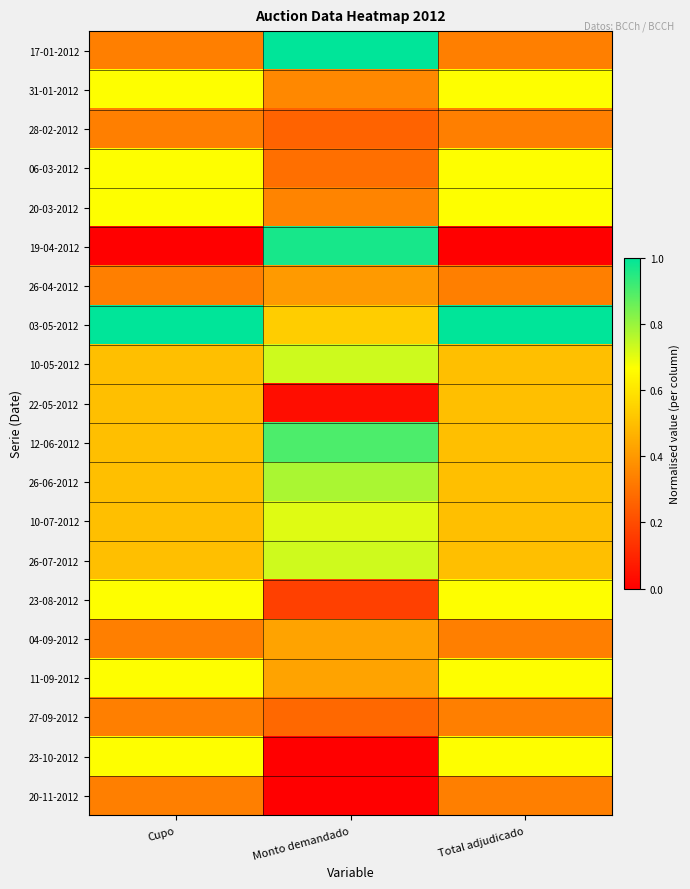

Reading right to left, what are all the values shown in this chart?

17-01-2012: Total adjudicado=0.3	Monto demandado=1.0	Cupo=0.3
31-01-2012: Total adjudicado=0.7	Monto demandado=0.4	Cupo=0.7
28-02-2012: Total adjudicado=0.3	Monto demandado=0.3	Cupo=0.3
06-03-2012: Total adjudicado=0.7	Monto demandado=0.3	Cupo=0.7
20-03-2012: Total adjudicado=0.7	Monto demandado=0.3	Cupo=0.7
19-04-2012: Total adjudicado=0.0	Monto demandado=1.0	Cupo=0.0
26-04-2012: Total adjudicado=0.3	Monto demandado=0.4	Cupo=0.3
03-05-2012: Total adjudicado=1.0	Monto demandado=0.5	Cupo=1.0
10-05-2012: Total adjudicado=0.5	Monto demandado=0.7	Cupo=0.5
22-05-2012: Total adjudicado=0.5	Monto demandado=0.0	Cupo=0.5
12-06-2012: Total adjudicado=0.5	Monto demandado=0.9	Cupo=0.5
26-06-2012: Total adjudicado=0.5	Monto demandado=0.8	Cupo=0.5
10-07-2012: Total adjudicado=0.5	Monto demandado=0.7	Cupo=0.5
26-07-2012: Total adjudicado=0.5	Monto demandado=0.7	Cupo=0.5
23-08-2012: Total adjudicado=0.7	Monto demandado=0.2	Cupo=0.7
04-09-2012: Total adjudicado=0.3	Monto demandado=0.4	Cupo=0.3
11-09-2012: Total adjudicado=0.7	Monto demandado=0.4	Cupo=0.7
27-09-2012: Total adjudicado=0.3	Monto demandado=0.3	Cupo=0.3
23-10-2012: Total adjudicado=0.7	Monto demandado=0.0	Cupo=0.7
20-11-2012: Total adjudicado=0.3	Monto demandado=0.0	Cupo=0.3